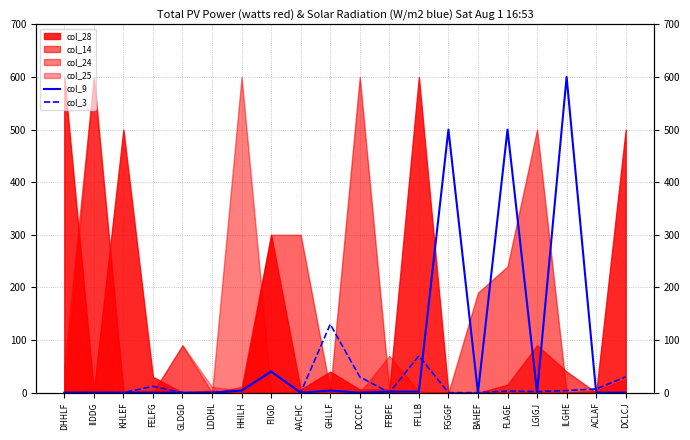

What is the highest value of the col_9 series?

600